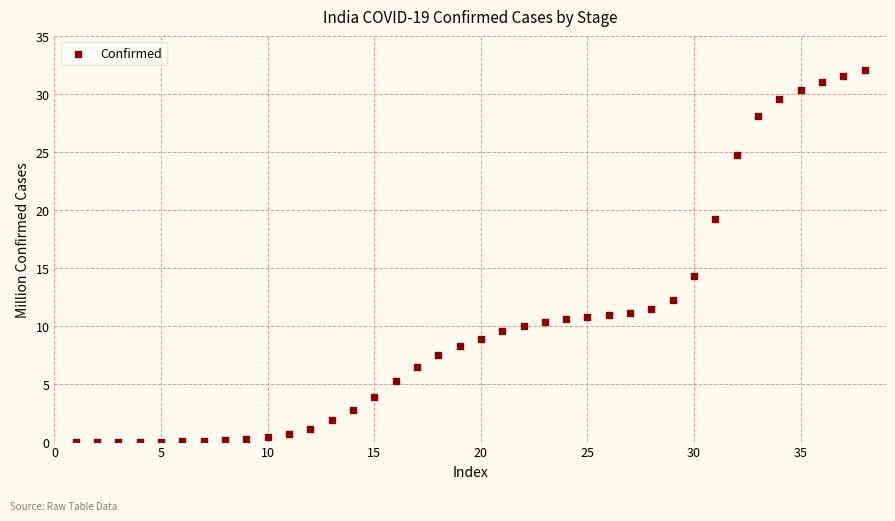

What Y value in the scatter plot is closest to 16?

14.3